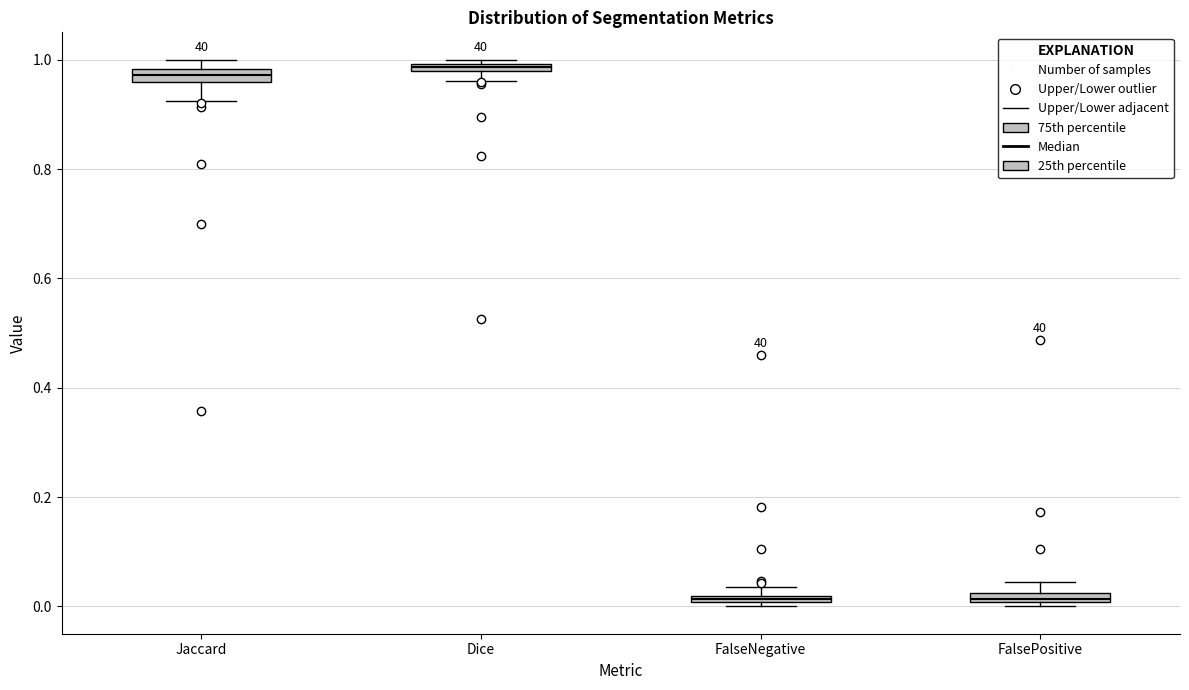

Where does the lower whisker of the box for Jaccard end on the y-axis? The values are not printed on the chart, so give them approximately, as read against the axis.

0.92